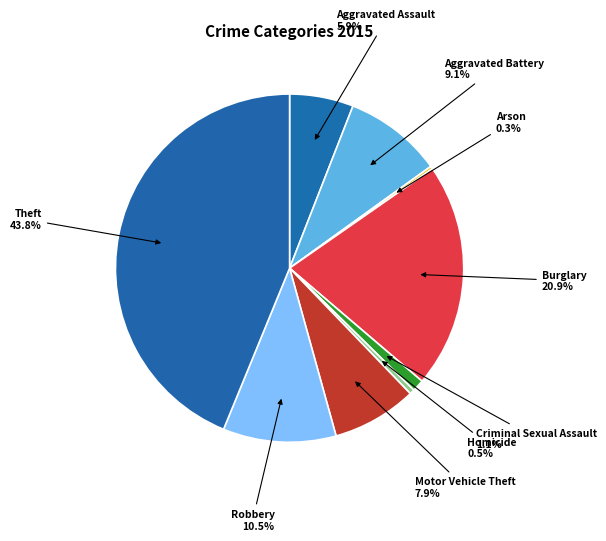

Does any single category account for the majority?

No